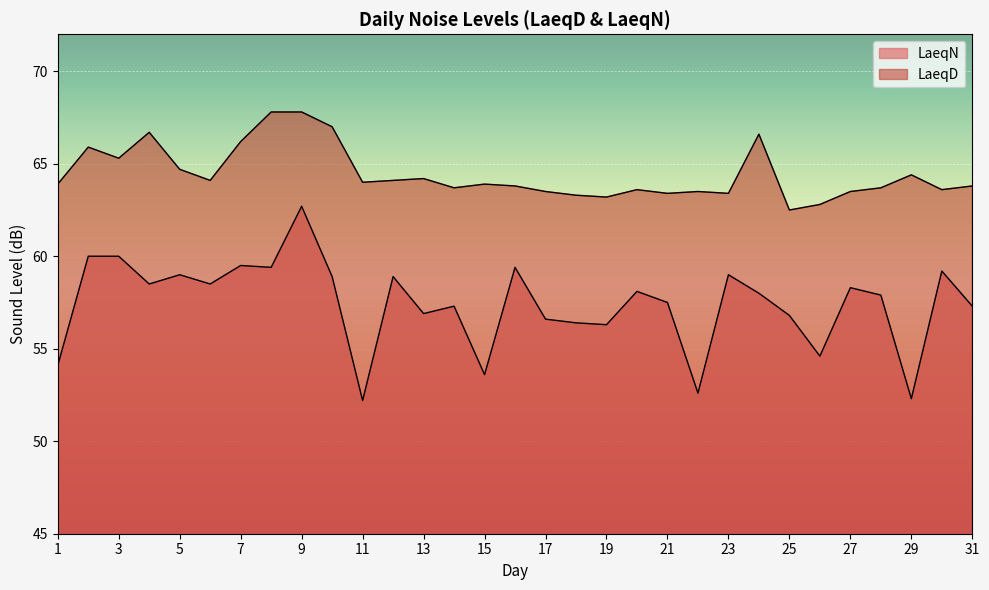

List the series in order of their overall mean, lowest first.

LaeqN, LaeqD